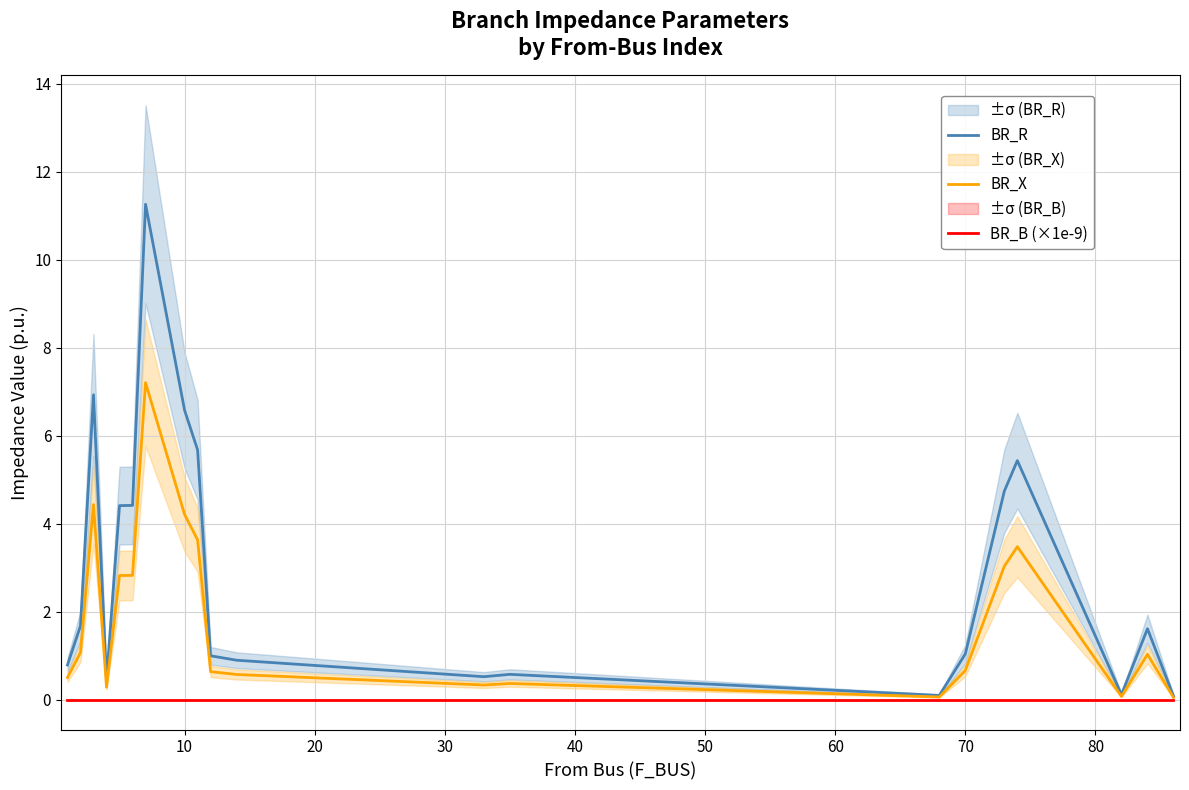

Rank the series by their maximum value, from lowest to highest.

BR_B (×1e-9), BR_X, BR_R